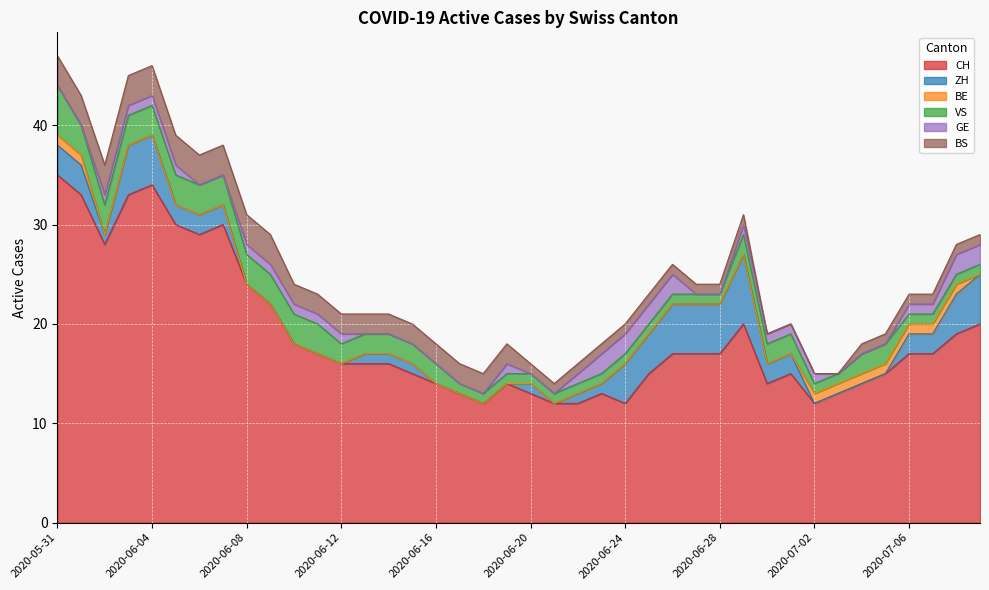

What is the difference between the second highest and minimum values in the VS series?

2